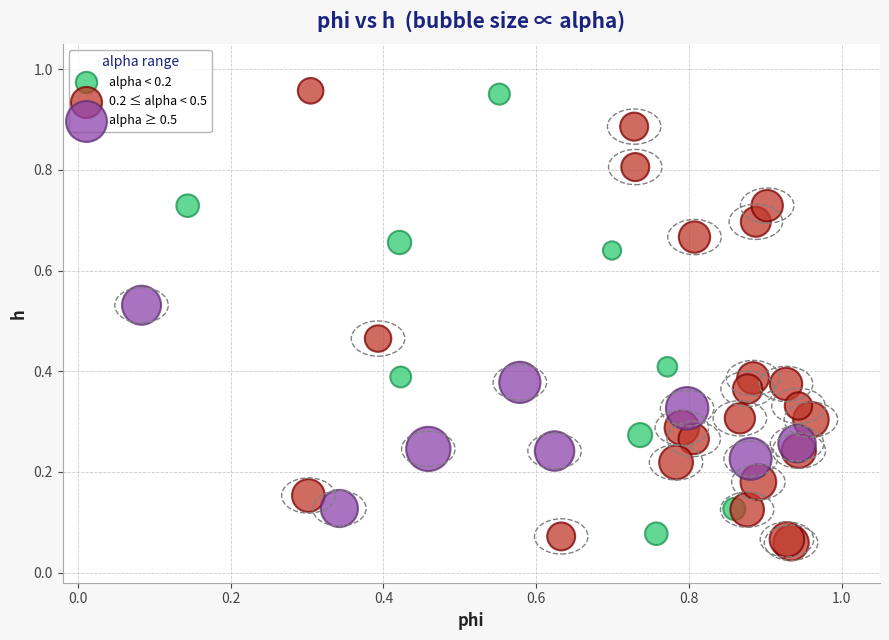

Which series has the widest spread of Y values?

0.2 ≤ alpha < 0.5